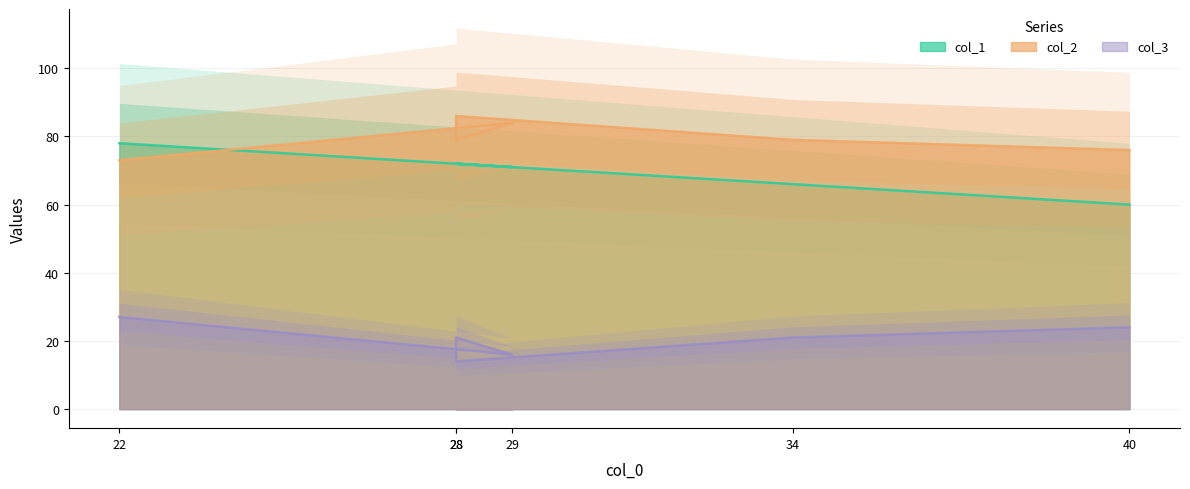

What is the sum of all col_2 values?

477